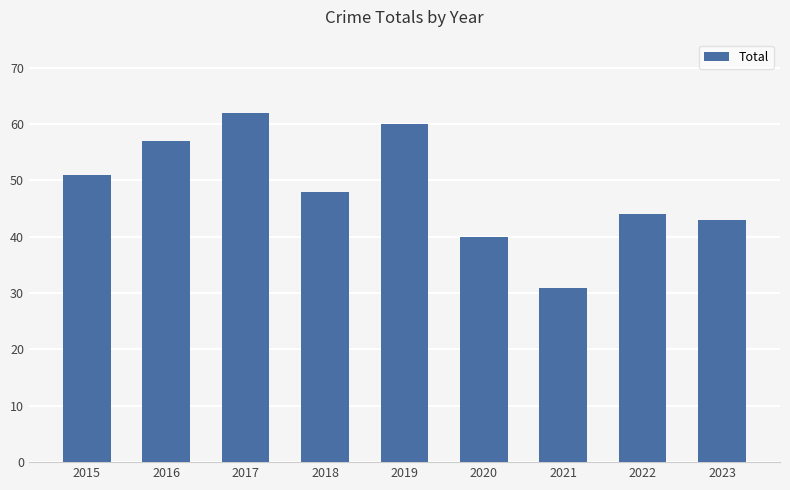

Which label corresponds to the smallest value in the chart?

2021